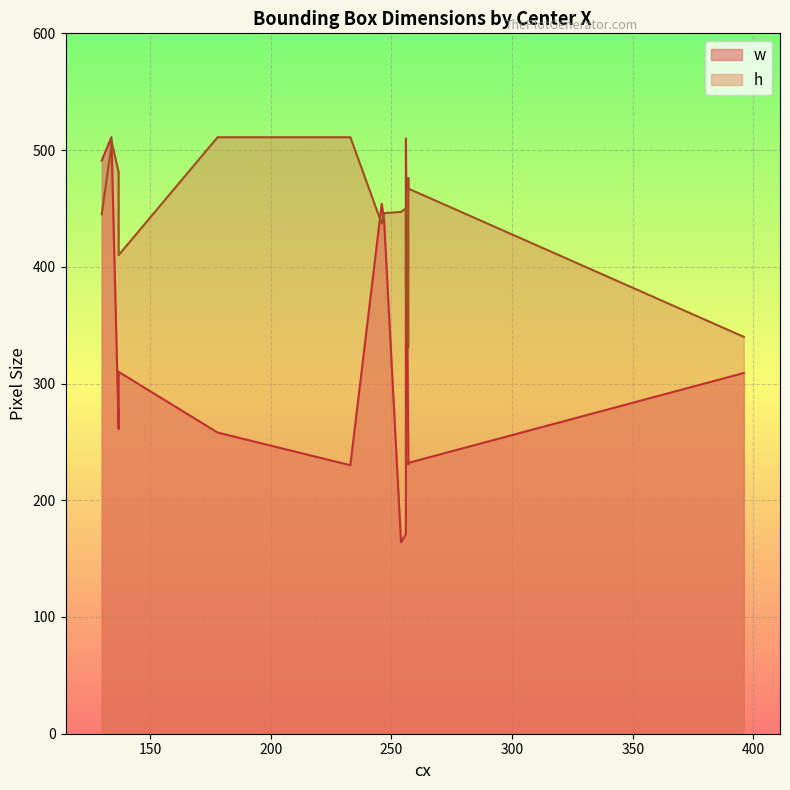

Rank the series at 257 from lowest to highest value.

w, h